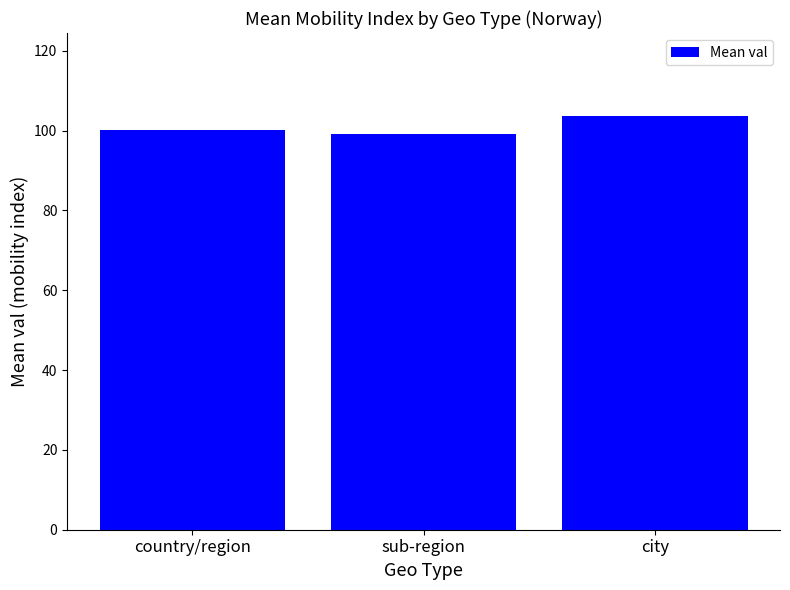

What is the change in value from country/region to sub-region?

-1.0